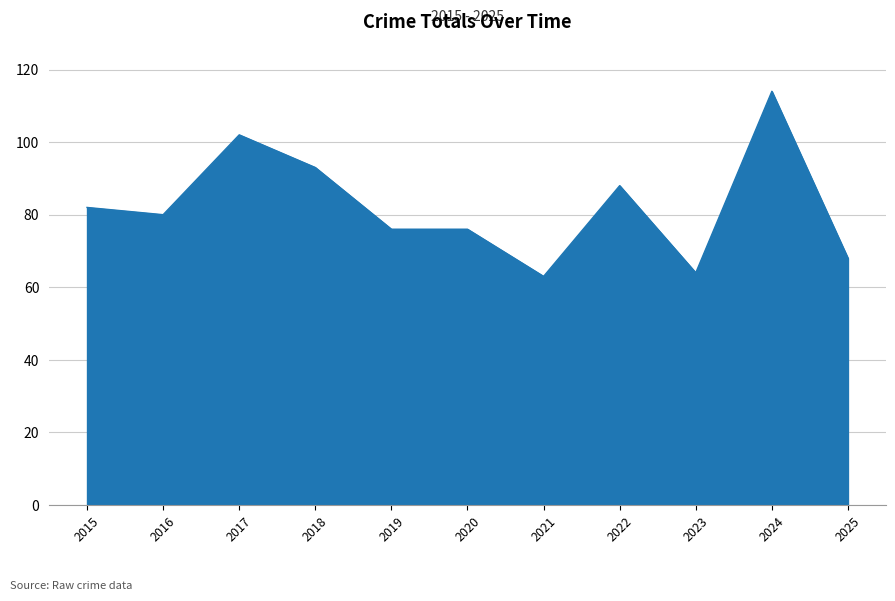

What is the difference between the maximum and minimum values?

51